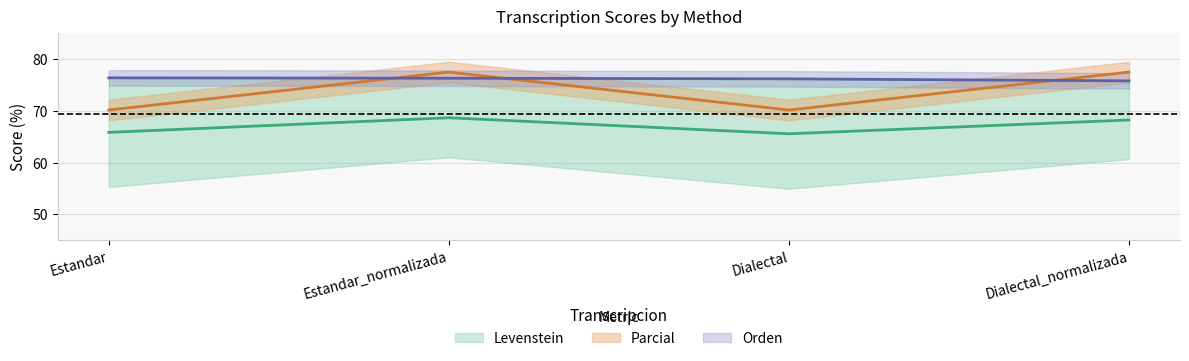

True or false: Orden and Parcial cross at least once.

False